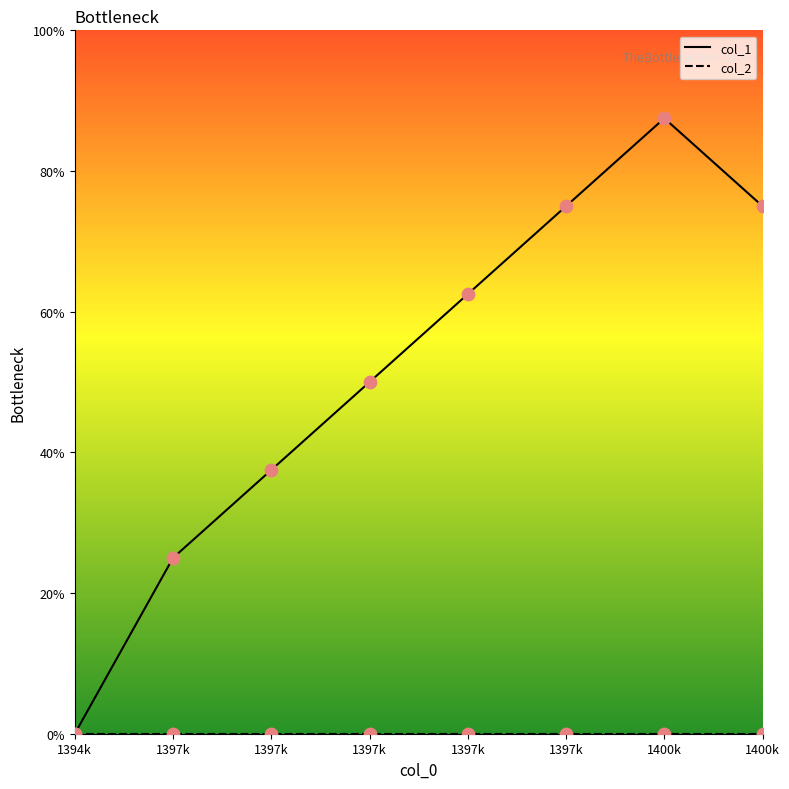

Which series contains the lowest Y value?

col_1